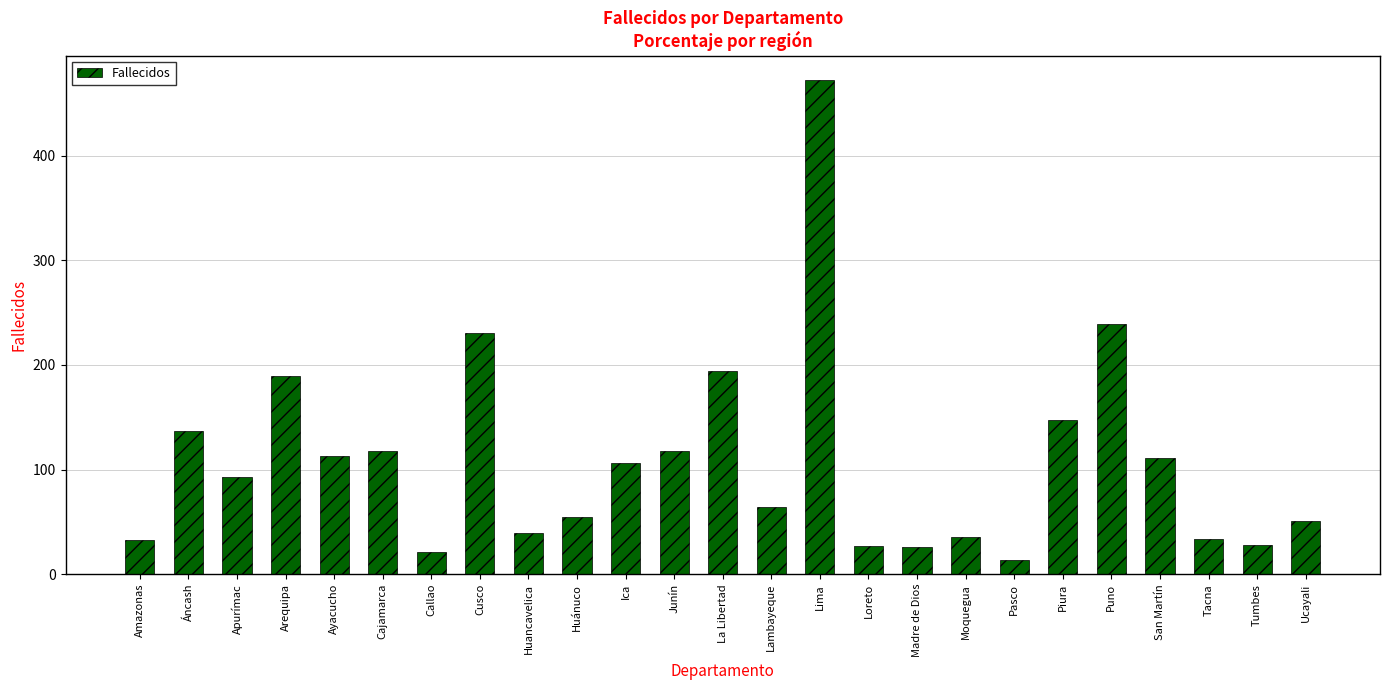

What is the label of the 10th bar from the right?

Loreto